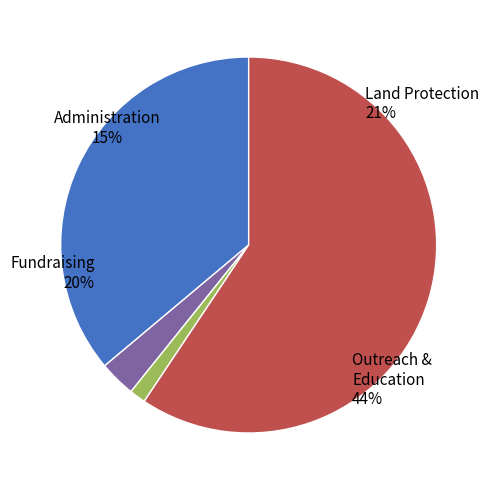

To the nearest percent, what percentage of the pie is 342?

59%